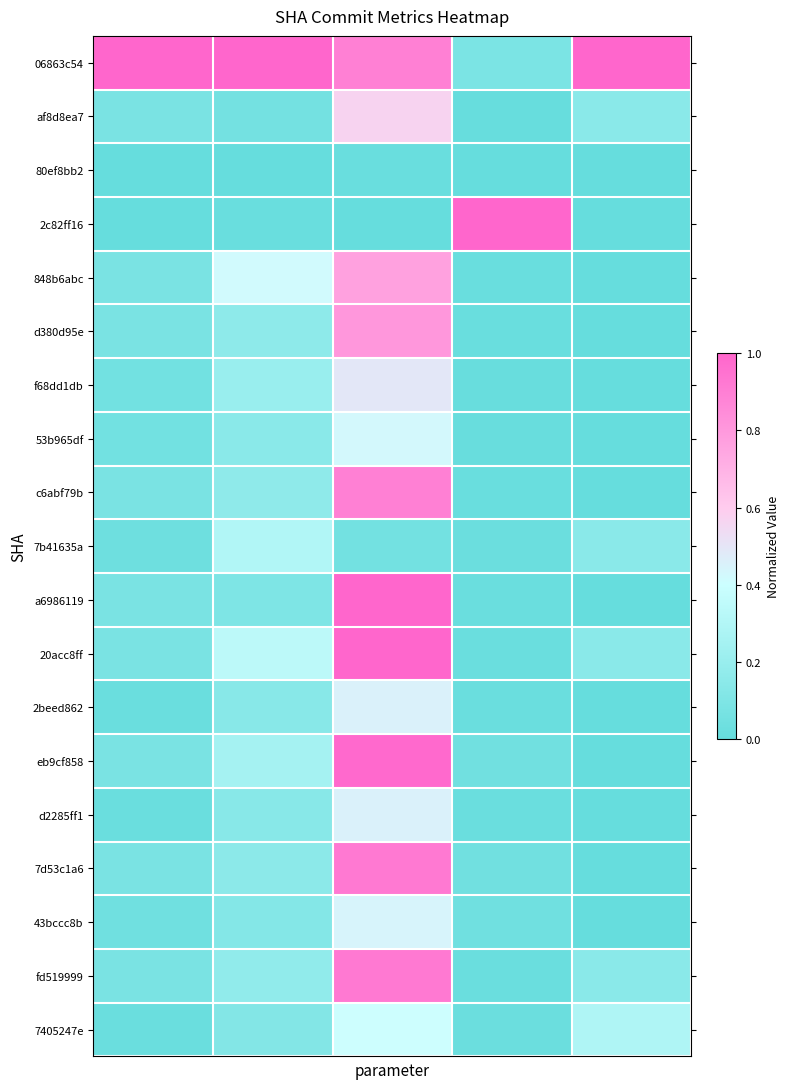

Reading left to right, transcribe all the data shown in this chart.

06863c54: 1.0	1.0	0.9	0.1	1.0
af8d8ea7: 0.1	0.1	0.6	0.0	0.1
80ef8bb2: 0.0	0.0	0.0	0.0	0.0
2c82ff16: 0.0	0.0	0.0	1.0	0.0
848b6abc: 0.1	0.4	0.8	0.0	0.0
d380d95e: 0.1	0.2	0.8	0.0	0.0
f68dd1db: 0.0	0.2	0.5	0.0	0.0
53b965df: 0.0	0.1	0.4	0.0	0.0
c6abf79b: 0.1	0.2	0.9	0.0	0.0
7b41635a: 0.0	0.3	0.1	0.0	0.1
a6986119: 0.1	0.1	1.0	0.0	0.0
20acc8ff: 0.1	0.3	1.0	0.0	0.1
2beed862: 0.0	0.1	0.5	0.0	0.0
eb9cf858: 0.1	0.2	1.0	0.0	0.0
d2285ff1: 0.0	0.1	0.5	0.0	0.0
7d53c1a6: 0.1	0.1	0.9	0.0	0.0
43bccc8b: 0.0	0.1	0.4	0.0	0.0
fd519999: 0.1	0.2	0.9	0.0	0.1
7405247e: 0.0	0.1	0.4	0.0	0.3